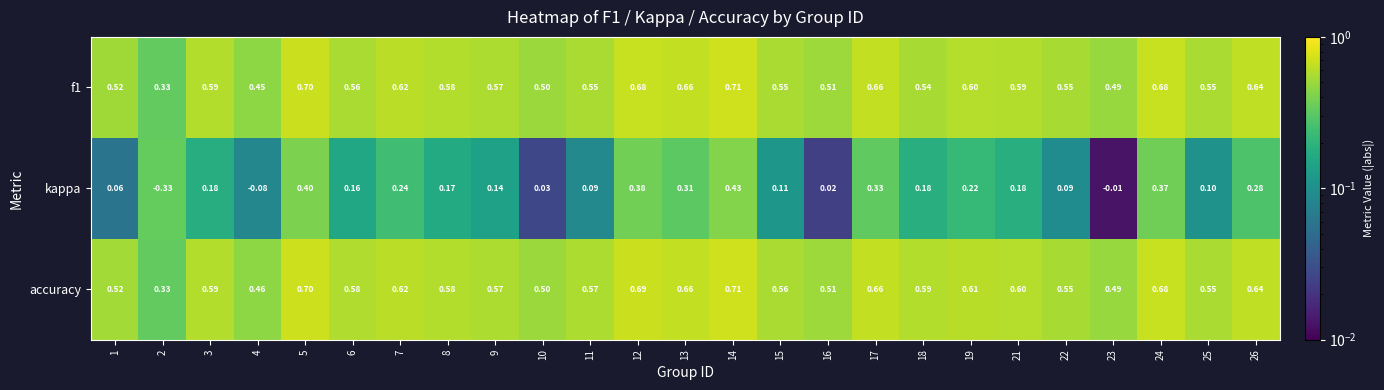

Which series has the largest range (max minus min)?

kappa